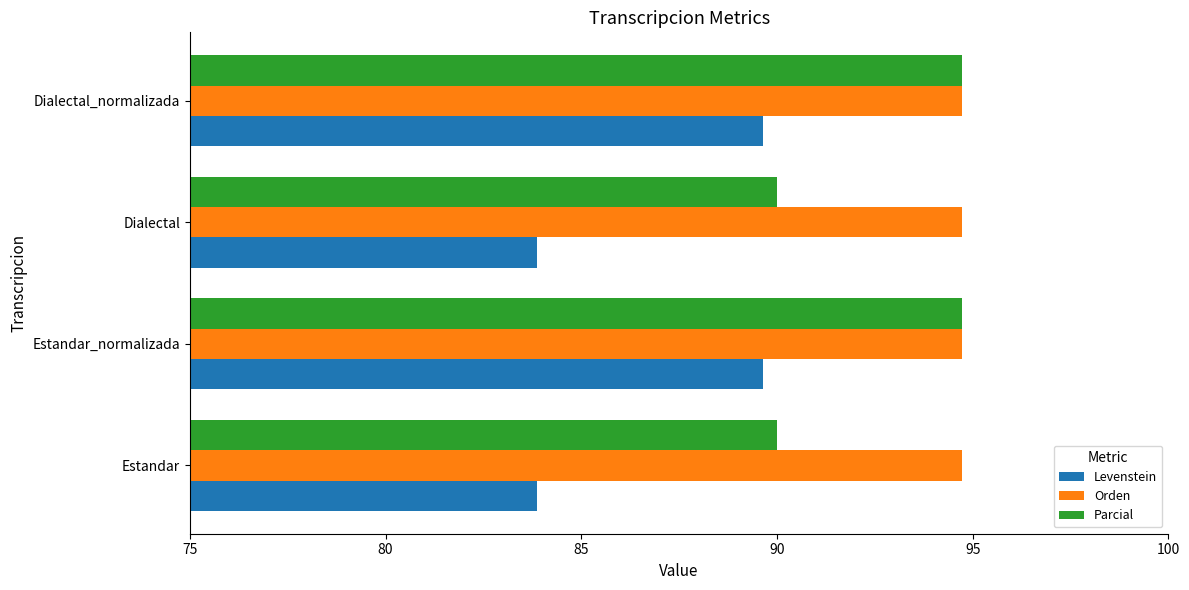

What is the total value across all series at Dialectal?

268.6